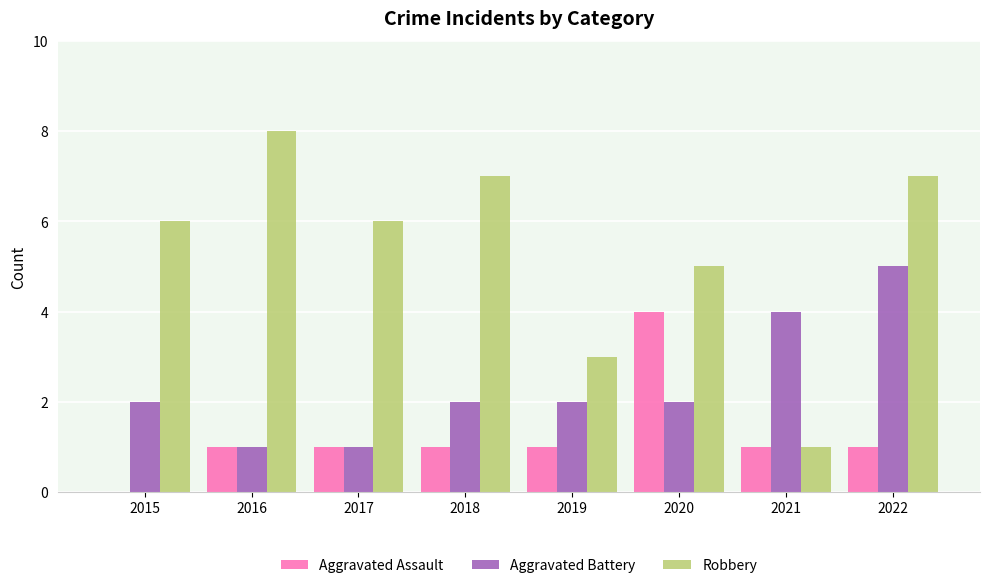

Which category has the highest value in the Aggravated Assault series?

2020